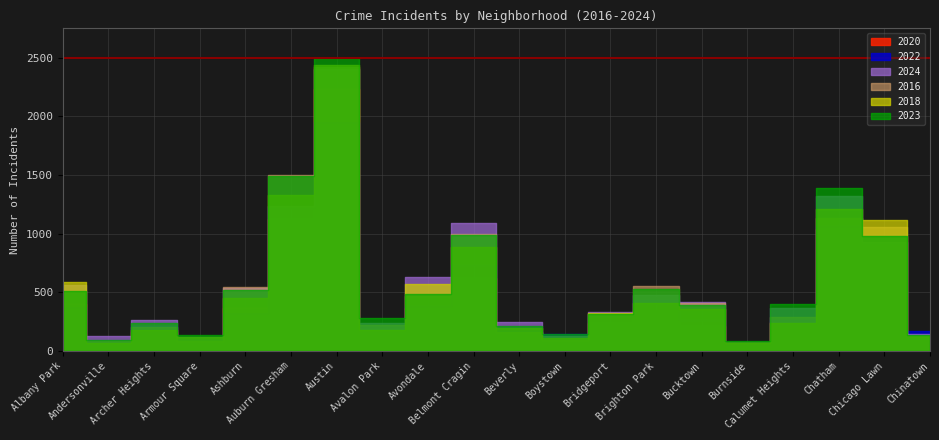

At which label is 2022 closest to 1007?

Chicago Lawn